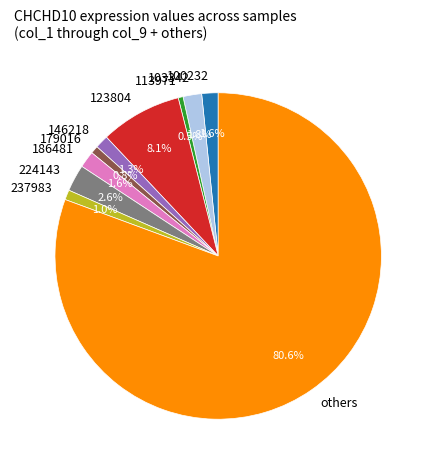

How many segments does this pie chart have?

10